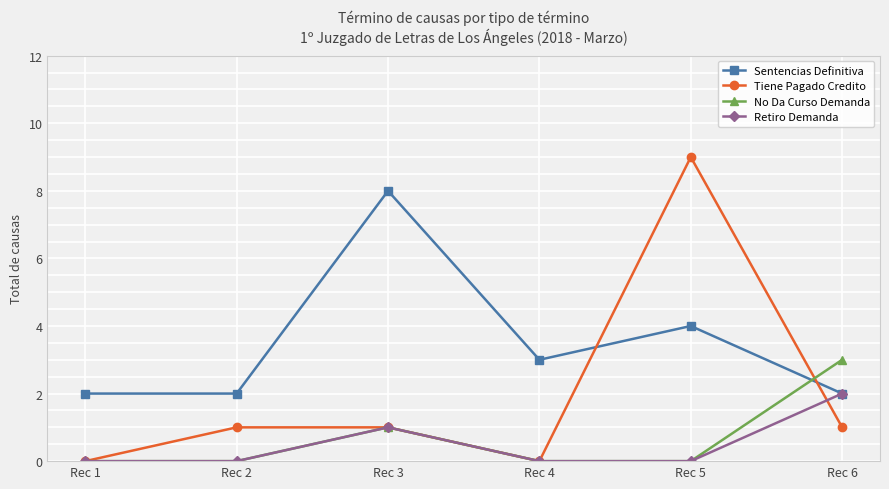

What is the sum of the Tiene Pagado Credito values at Rec 3 and Rec 6?

2